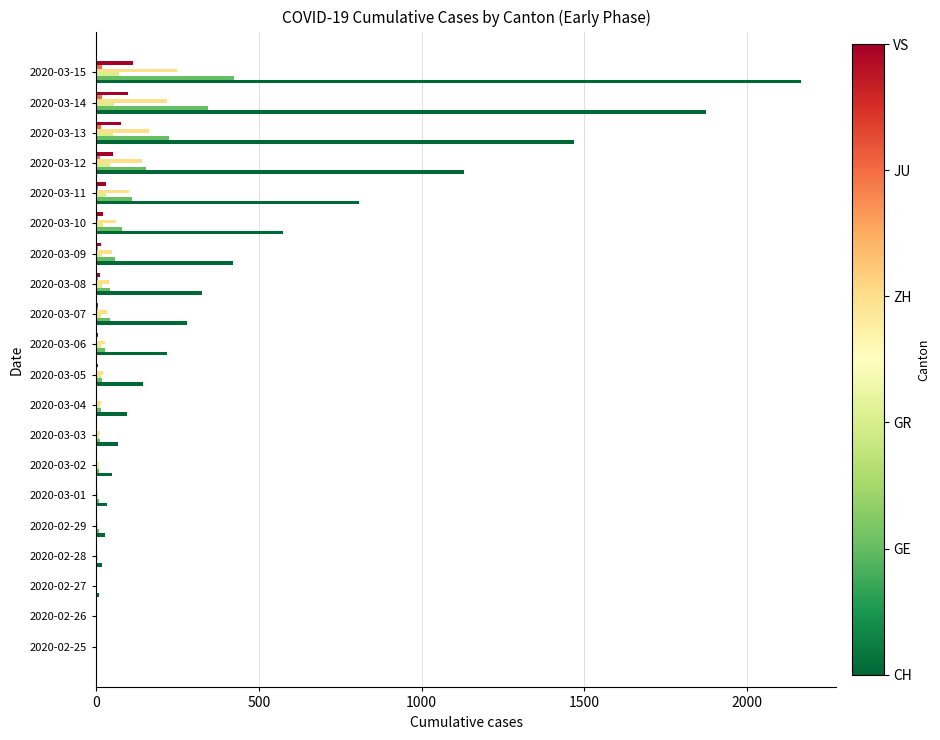

Count the number of data series in this chart.

6